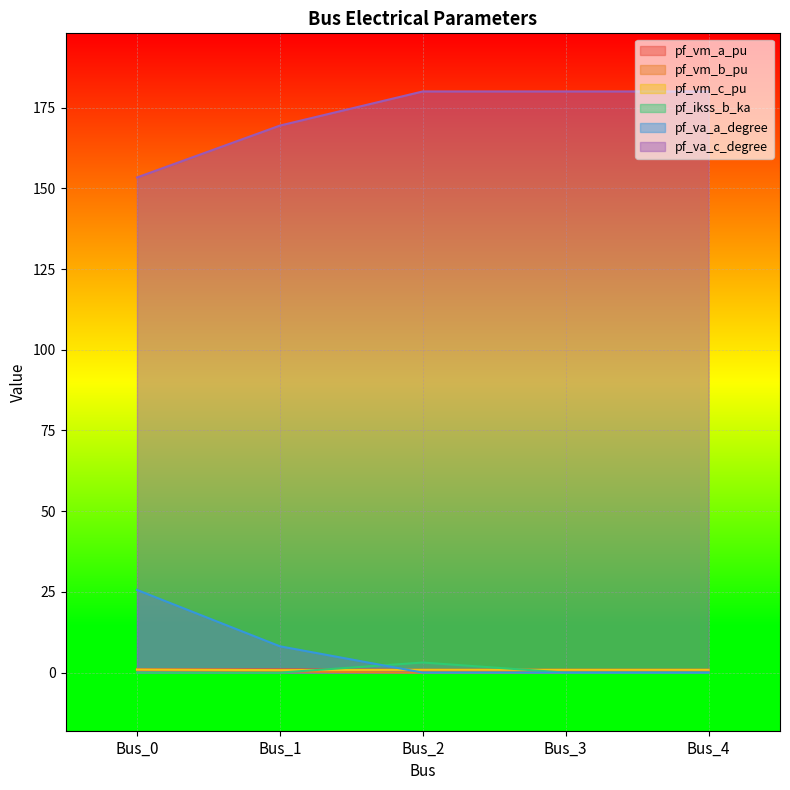

Reading left to right, extract all data points from this chart.

pf_vm_a_pu: Bus_0=1.0	Bus_1=1.0	Bus_2=0.9	Bus_3=0.9	Bus_4=0.9
pf_vm_b_pu: Bus_0=0.9	Bus_1=0.4	Bus_2=0.0	Bus_3=0.0	Bus_4=0.0
pf_vm_c_pu: Bus_0=0.9	Bus_1=0.8	Bus_2=0.9	Bus_3=0.9	Bus_4=0.9
pf_ikss_b_ka: Bus_0=0.0	Bus_1=0.0	Bus_2=3.1	Bus_3=0.0	Bus_4=0.0
pf_va_a_degree: Bus_0=25.6	Bus_1=8.2	Bus_2=0.0	Bus_3=0.0	Bus_4=0.0
pf_va_c_degree: Bus_0=153.4	Bus_1=169.4	Bus_2=180.0	Bus_3=180.0	Bus_4=180.0